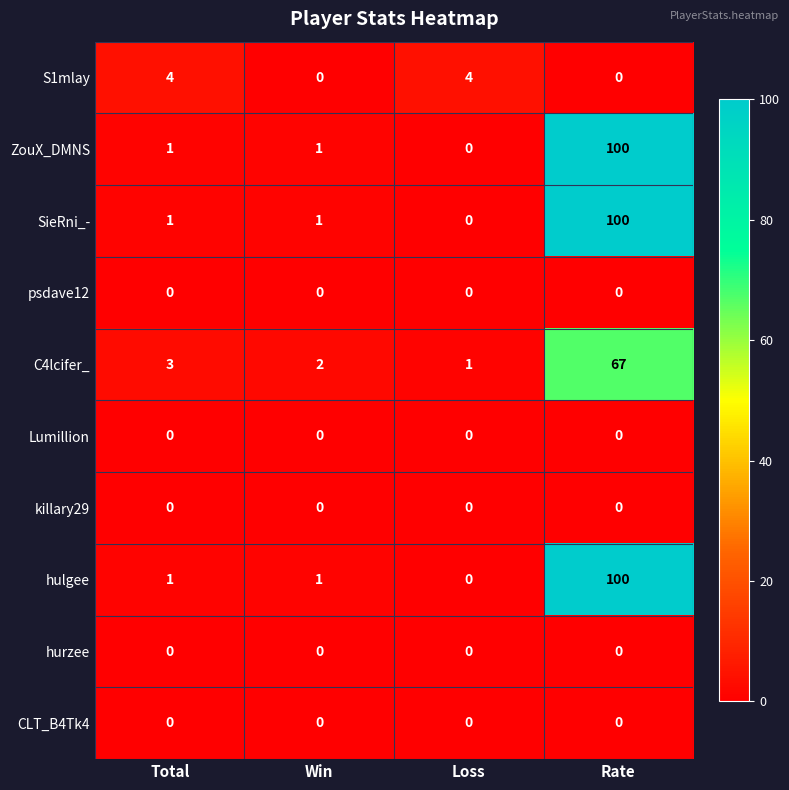

How many data points does each series have?

4